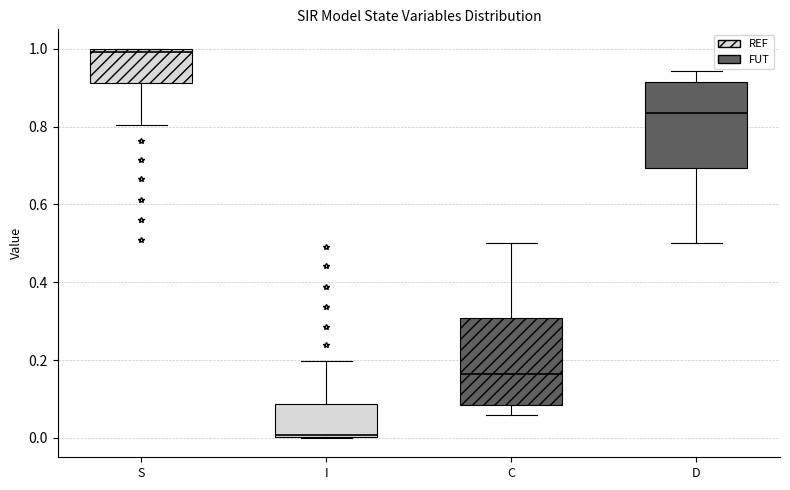

Where is the upper edge of the box for I on the y-axis? The values are not printed on the chart, so give them approximately, as read against the axis.

0.08